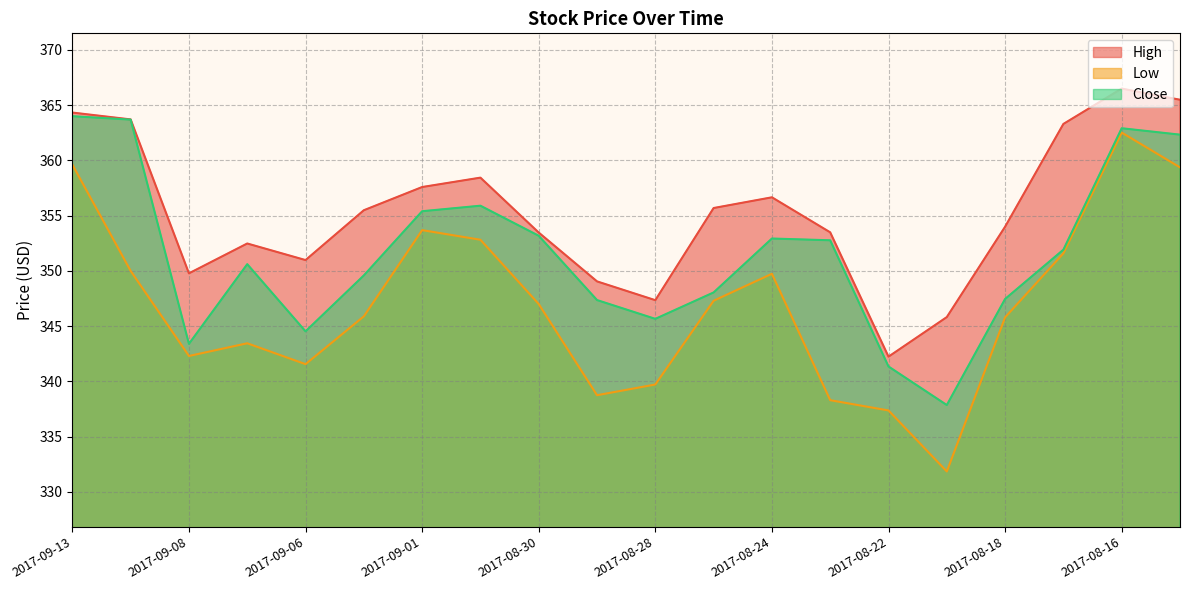

Which has a higher value, 2017-09-05 or 2017-08-25?

2017-08-25